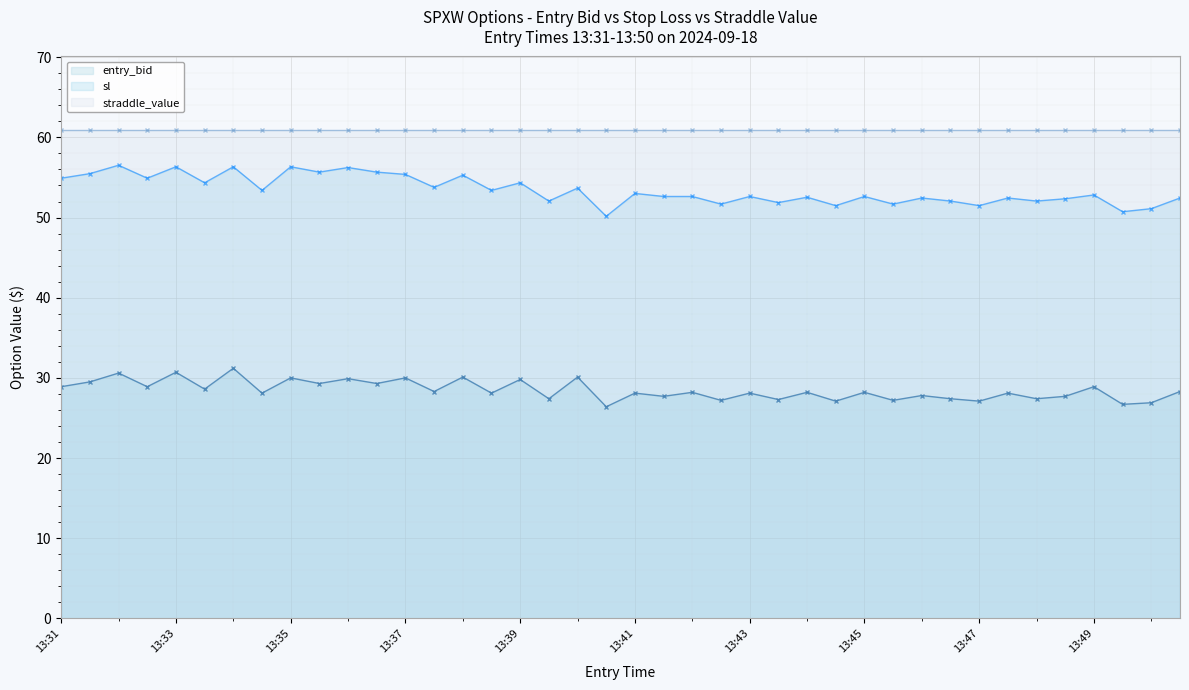

Between 13:34 and 13:48, which series saw the biggest shift?

sl